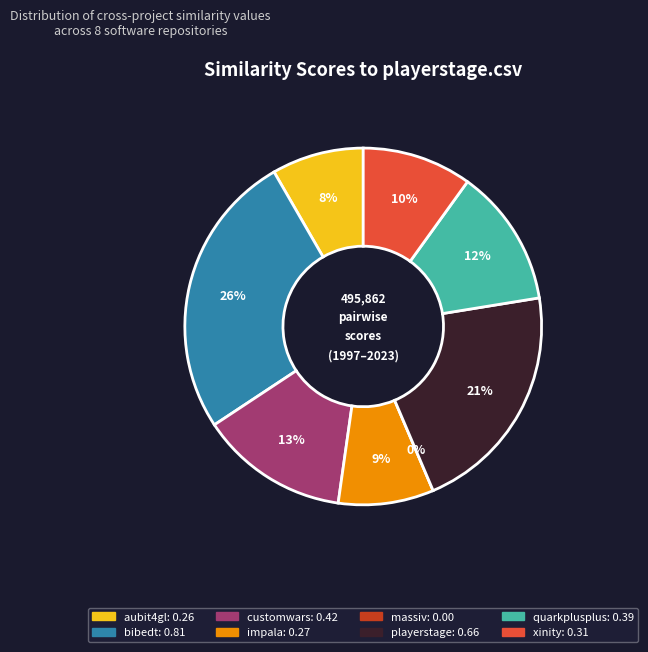

Between aubit4gl.csv and massiv.csv, which is larger?

aubit4gl.csv